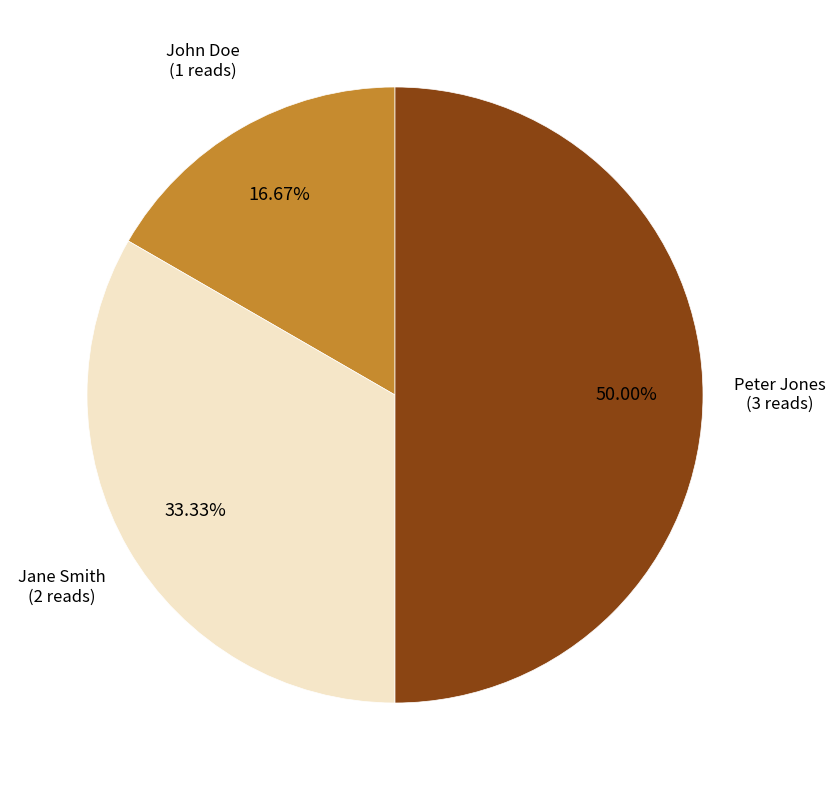

True or false: Peter Jones accounts for 57% of the total.

False